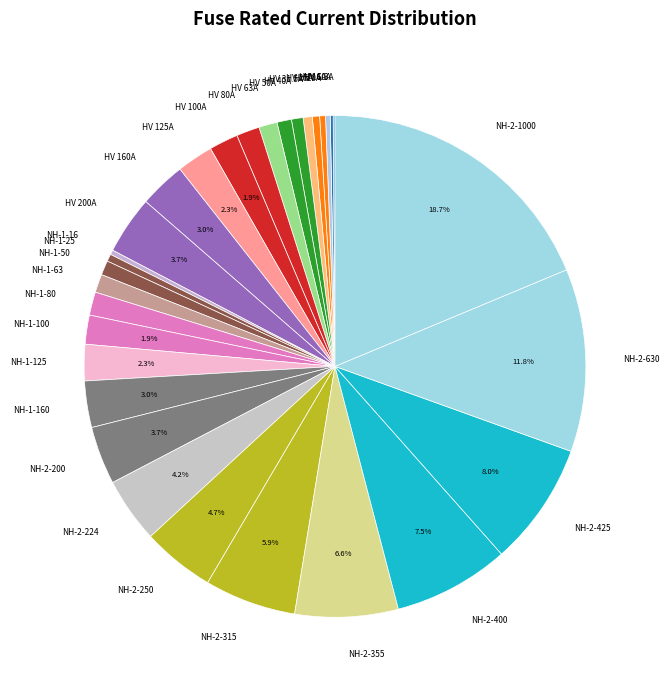

Between HV 100A and NH-2-425, which is larger?

NH-2-425